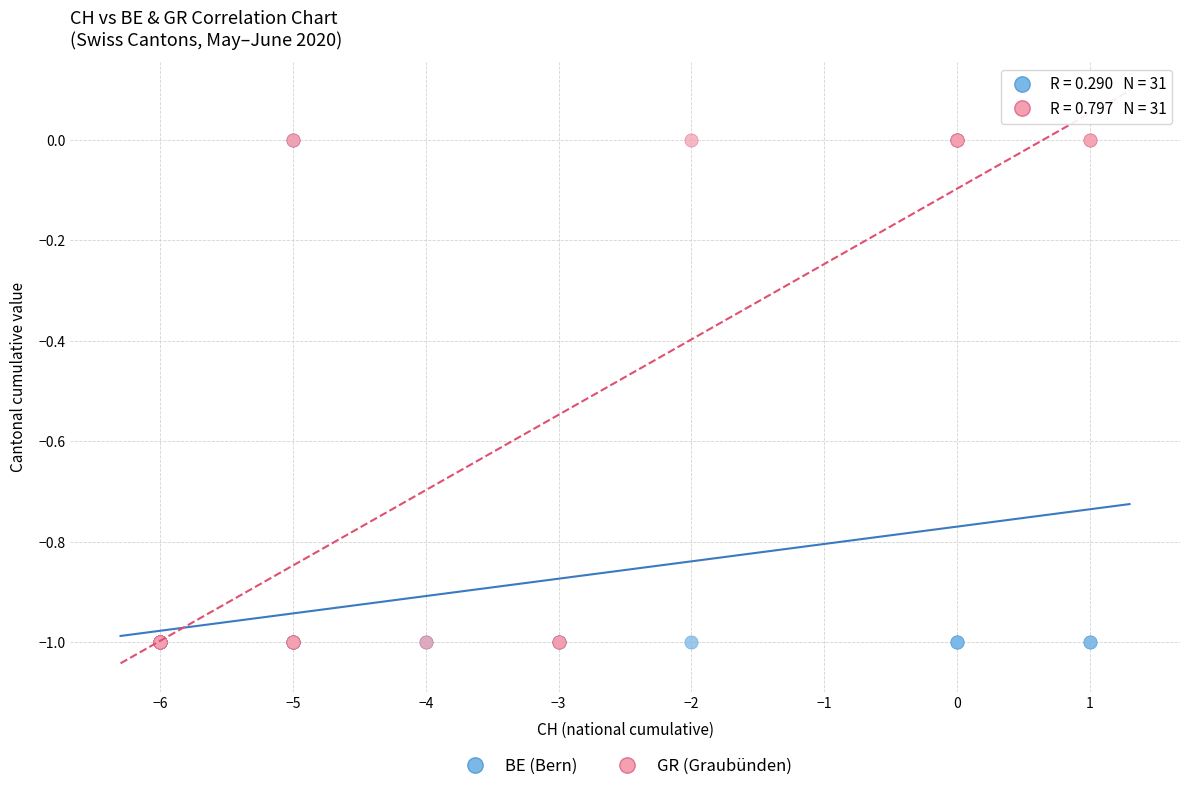

What are all the series names shown in the legend?

BE (Bern), GR (Graubünden)